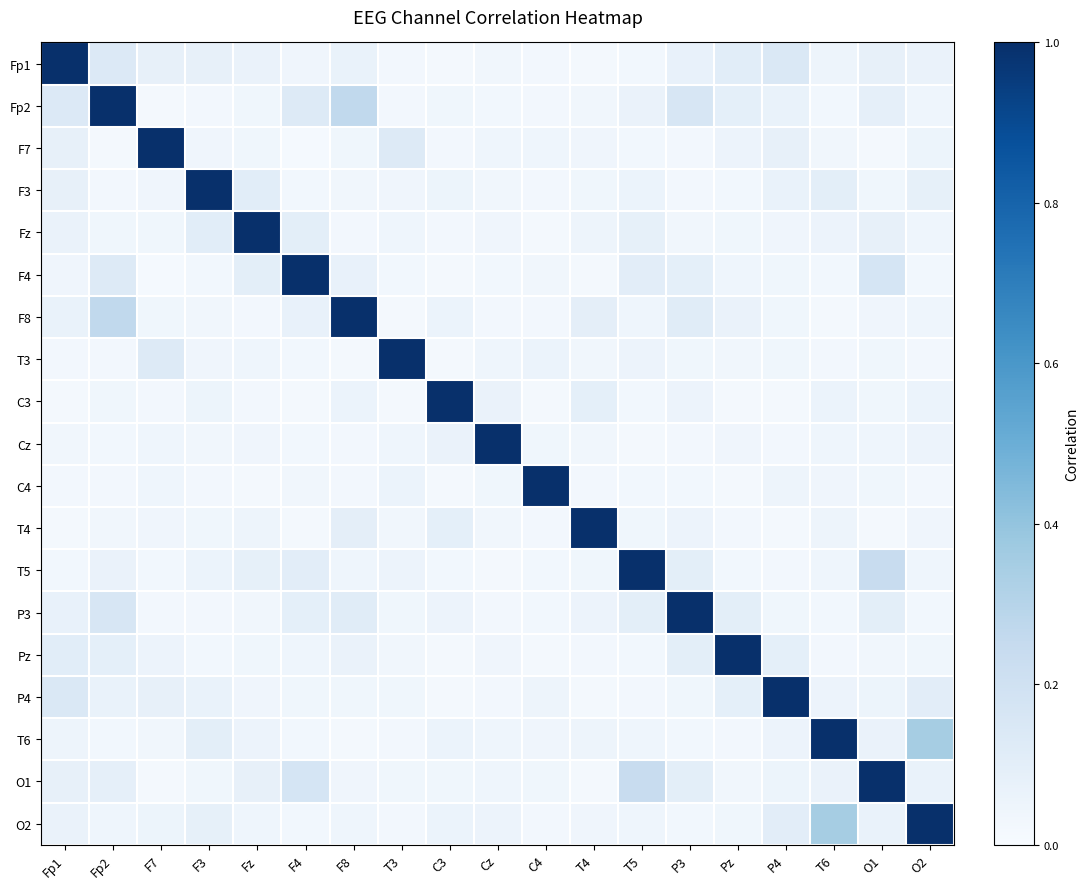

Reading right to left, what are all the values shown in this chart?

Fp1: O2=0.1	O1=0.1	T6=0.0	P4=0.1	Pz=0.1	P3=0.1	T5=0.0	T4=0.0	C4=0.0	Cz=0.0	C3=0.0	T3=0.0	F8=0.1	F4=0.0	Fz=0.1	F3=0.1	F7=0.1	Fp2=0.1	Fp1=1.0
Fp2: O2=0.0	O1=0.1	T6=0.0	P4=0.1	Pz=0.1	P3=0.2	T5=0.1	T4=0.0	C4=0.0	Cz=0.0	C3=0.0	T3=0.0	F8=0.3	F4=0.1	Fz=0.0	F3=0.0	F7=0.0	Fp2=1.0	Fp1=0.1
F7: O2=0.1	O1=0.0	T6=0.0	P4=0.1	Pz=0.1	P3=0.0	T5=0.0	T4=0.0	C4=0.0	Cz=0.0	C3=0.0	T3=0.1	F8=0.0	F4=0.0	Fz=0.0	F3=0.0	F7=1.0	Fp2=0.0	Fp1=0.1
F3: O2=0.1	O1=0.0	T6=0.1	P4=0.1	Pz=0.0	P3=0.0	T5=0.1	T4=0.0	C4=0.0	Cz=0.0	C3=0.1	T3=0.0	F8=0.0	F4=0.0	Fz=0.1	F3=1.0	F7=0.0	Fp2=0.0	Fp1=0.1
Fz: O2=0.0	O1=0.1	T6=0.1	P4=0.0	Pz=0.0	P3=0.0	T5=0.1	T4=0.1	C4=0.0	Cz=0.0	C3=0.0	T3=0.0	F8=0.0	F4=0.1	Fz=1.0	F3=0.1	F7=0.0	Fp2=0.0	Fp1=0.1
F4: O2=0.0	O1=0.2	T6=0.0	P4=0.0	Pz=0.0	P3=0.1	T5=0.1	T4=0.0	C4=0.0	Cz=0.0	C3=0.0	T3=0.0	F8=0.1	F4=1.0	Fz=0.1	F3=0.0	F7=0.0	Fp2=0.1	Fp1=0.0
F8: O2=0.0	O1=0.0	T6=0.0	P4=0.0	Pz=0.1	P3=0.1	T5=0.0	T4=0.1	C4=0.0	Cz=0.0	C3=0.1	T3=0.0	F8=1.0	F4=0.1	Fz=0.0	F3=0.0	F7=0.0	Fp2=0.3	Fp1=0.1
T3: O2=0.0	O1=0.0	T6=0.0	P4=0.0	Pz=0.0	P3=0.0	T5=0.1	T4=0.0	C4=0.1	Cz=0.0	C3=0.0	T3=1.0	F8=0.0	F4=0.0	Fz=0.0	F3=0.0	F7=0.1	Fp2=0.0	Fp1=0.0
C3: O2=0.1	O1=0.0	T6=0.1	P4=0.0	Pz=0.0	P3=0.1	T5=0.0	T4=0.1	C4=0.0	Cz=0.1	C3=1.0	T3=0.0	F8=0.1	F4=0.0	Fz=0.0	F3=0.1	F7=0.0	Fp2=0.0	Fp1=0.0
Cz: O2=0.1	O1=0.0	T6=0.0	P4=0.0	Pz=0.0	P3=0.0	T5=0.0	T4=0.0	C4=0.0	Cz=1.0	C3=0.1	T3=0.0	F8=0.0	F4=0.0	Fz=0.0	F3=0.0	F7=0.0	Fp2=0.0	Fp1=0.0
C4: O2=0.0	O1=0.0	T6=0.0	P4=0.0	Pz=0.0	P3=0.0	T5=0.0	T4=0.0	C4=1.0	Cz=0.0	C3=0.0	T3=0.1	F8=0.0	F4=0.0	Fz=0.0	F3=0.0	F7=0.0	Fp2=0.0	Fp1=0.0
T4: O2=0.0	O1=0.0	T6=0.0	P4=0.0	Pz=0.0	P3=0.1	T5=0.0	T4=1.0	C4=0.0	Cz=0.0	C3=0.1	T3=0.0	F8=0.1	F4=0.0	Fz=0.1	F3=0.0	F7=0.0	Fp2=0.0	Fp1=0.0
T5: O2=0.0	O1=0.2	T6=0.0	P4=0.0	Pz=0.0	P3=0.1	T5=1.0	T4=0.0	C4=0.0	Cz=0.0	C3=0.0	T3=0.1	F8=0.0	F4=0.1	Fz=0.1	F3=0.1	F7=0.0	Fp2=0.1	Fp1=0.0
P3: O2=0.0	O1=0.1	T6=0.0	P4=0.0	Pz=0.1	P3=1.0	T5=0.1	T4=0.1	C4=0.0	Cz=0.0	C3=0.1	T3=0.0	F8=0.1	F4=0.1	Fz=0.0	F3=0.0	F7=0.0	Fp2=0.2	Fp1=0.1
Pz: O2=0.0	O1=0.0	T6=0.0	P4=0.1	Pz=1.0	P3=0.1	T5=0.0	T4=0.0	C4=0.0	Cz=0.0	C3=0.0	T3=0.0	F8=0.1	F4=0.0	Fz=0.0	F3=0.0	F7=0.1	Fp2=0.1	Fp1=0.1
P4: O2=0.1	O1=0.1	T6=0.1	P4=1.0	Pz=0.1	P3=0.0	T5=0.0	T4=0.0	C4=0.0	Cz=0.0	C3=0.0	T3=0.0	F8=0.0	F4=0.0	Fz=0.0	F3=0.1	F7=0.1	Fp2=0.1	Fp1=0.1
T6: O2=0.3	O1=0.1	T6=1.0	P4=0.1	Pz=0.0	P3=0.0	T5=0.0	T4=0.0	C4=0.0	Cz=0.0	C3=0.1	T3=0.0	F8=0.0	F4=0.0	Fz=0.1	F3=0.1	F7=0.0	Fp2=0.0	Fp1=0.0
O1: O2=0.1	O1=1.0	T6=0.1	P4=0.1	Pz=0.0	P3=0.1	T5=0.2	T4=0.0	C4=0.0	Cz=0.0	C3=0.0	T3=0.0	F8=0.0	F4=0.2	Fz=0.1	F3=0.0	F7=0.0	Fp2=0.1	Fp1=0.1
O2: O2=1.0	O1=0.1	T6=0.3	P4=0.1	Pz=0.0	P3=0.0	T5=0.0	T4=0.0	C4=0.0	Cz=0.1	C3=0.1	T3=0.0	F8=0.0	F4=0.0	Fz=0.0	F3=0.1	F7=0.1	Fp2=0.0	Fp1=0.1